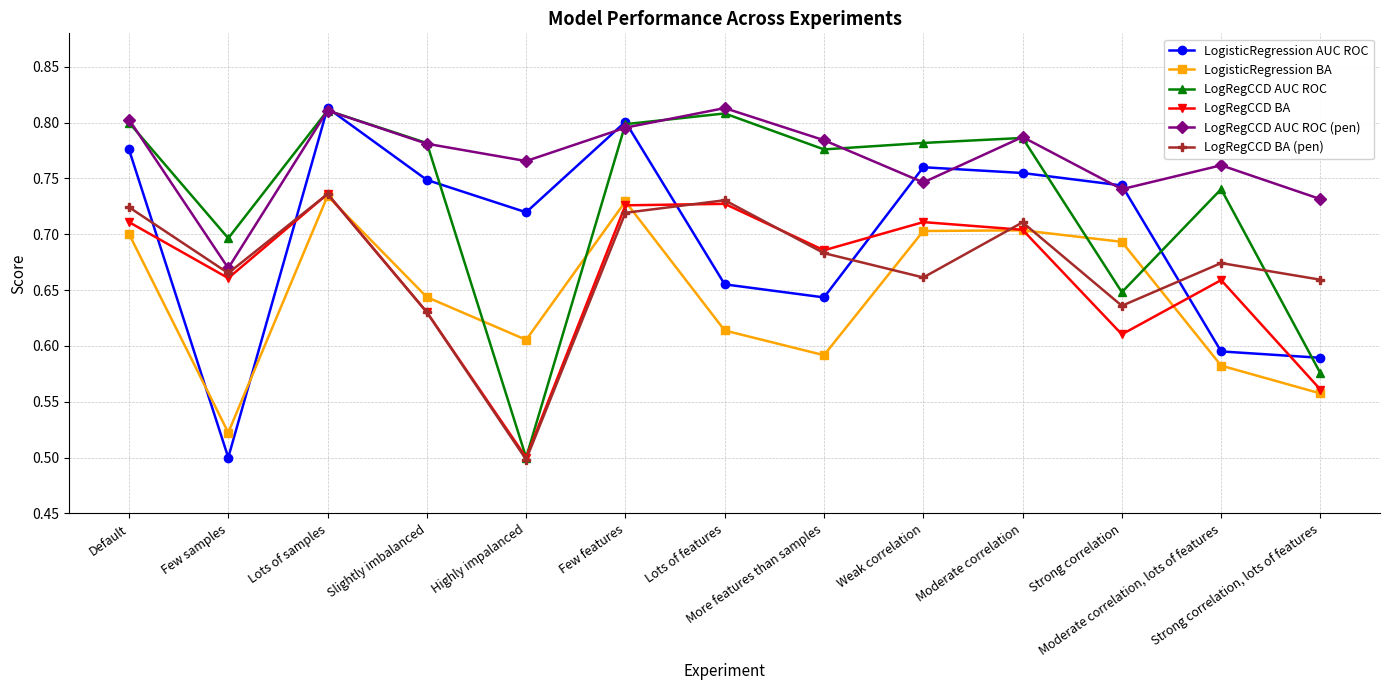

How many LogisticRegression AUC ROC values are between 0 and 1?

13